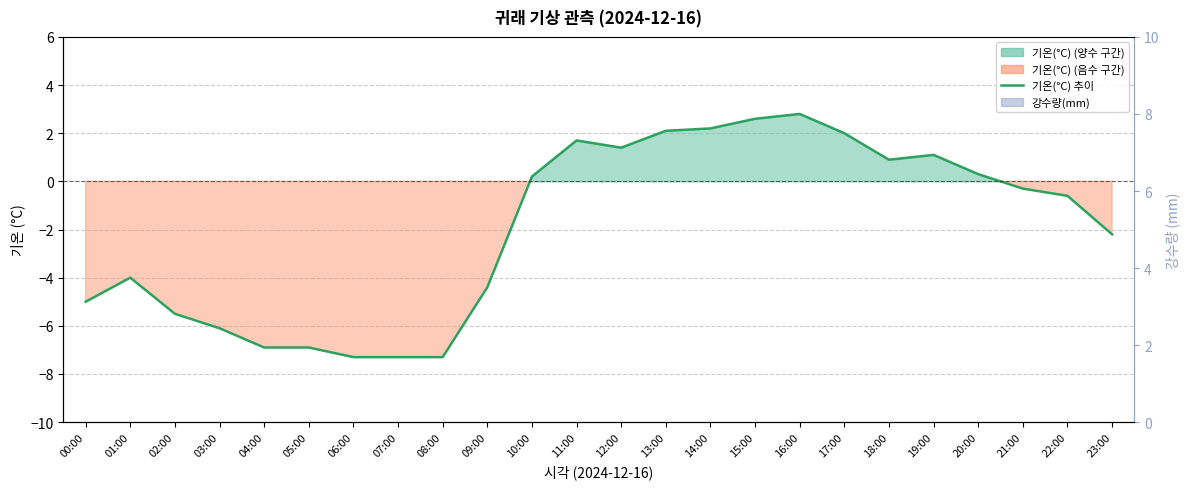

How many categories are shown in the chart?

24